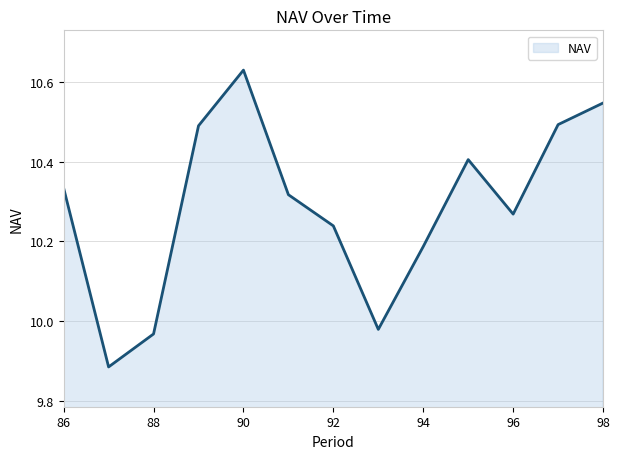

What is the difference between the second highest and minimum values?

0.7